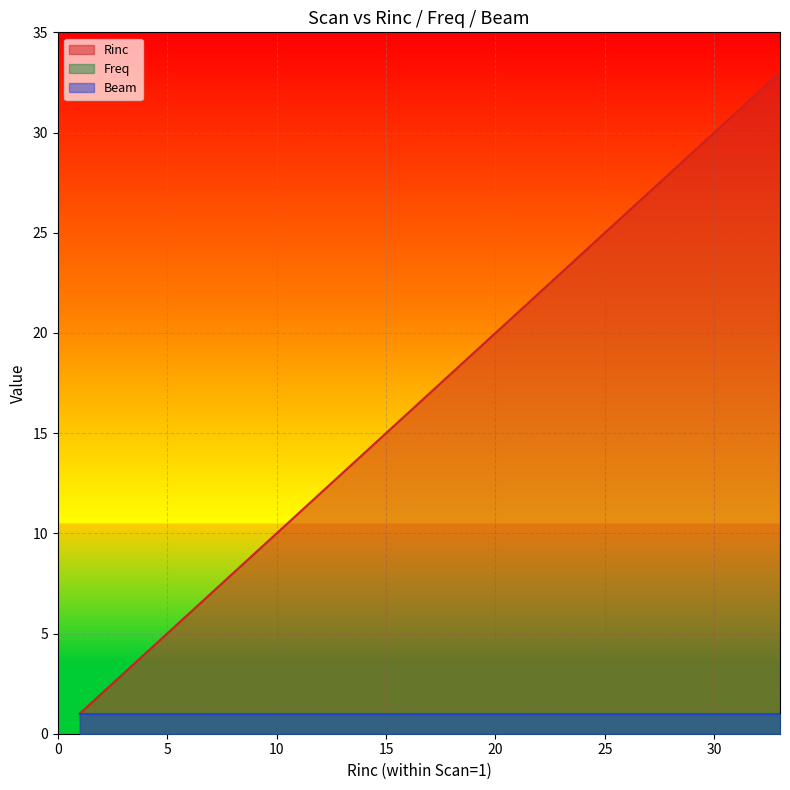

At which label does Freq reach its peak?

1